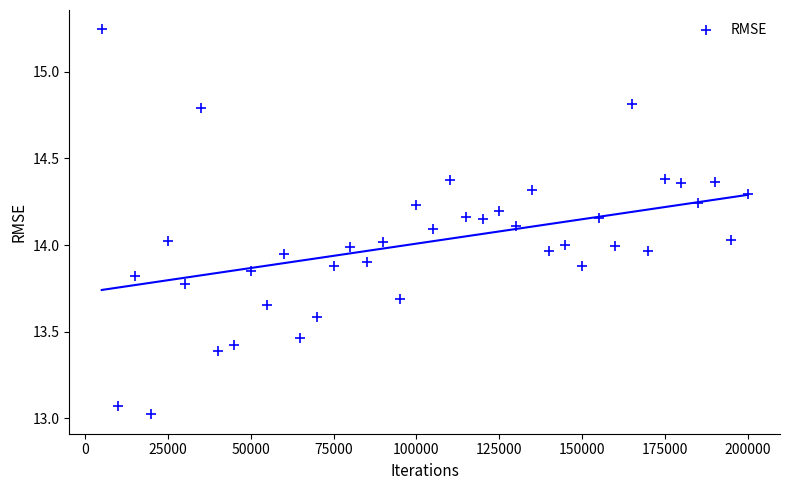

What is the range of X values (max minus min)?

195000.0